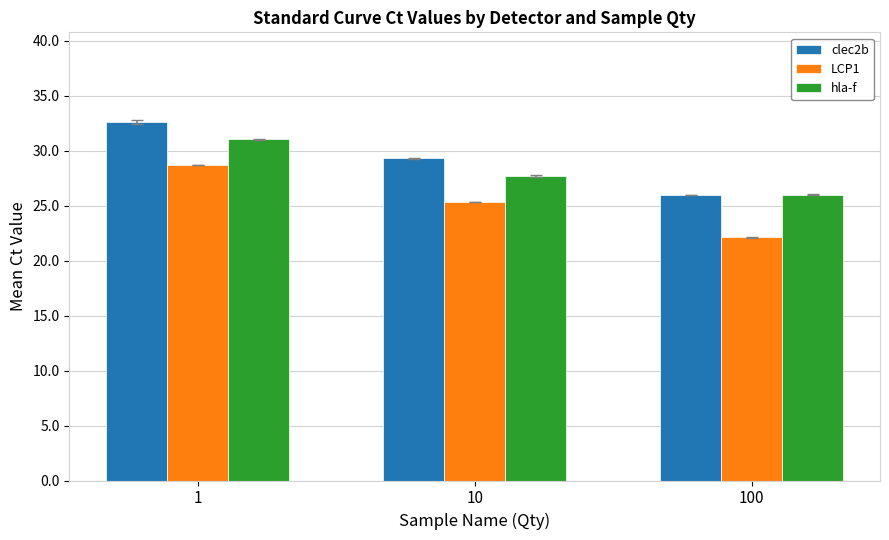

Is the value of clec2b at 10 greater than the value of LCP1 at 1?

Yes